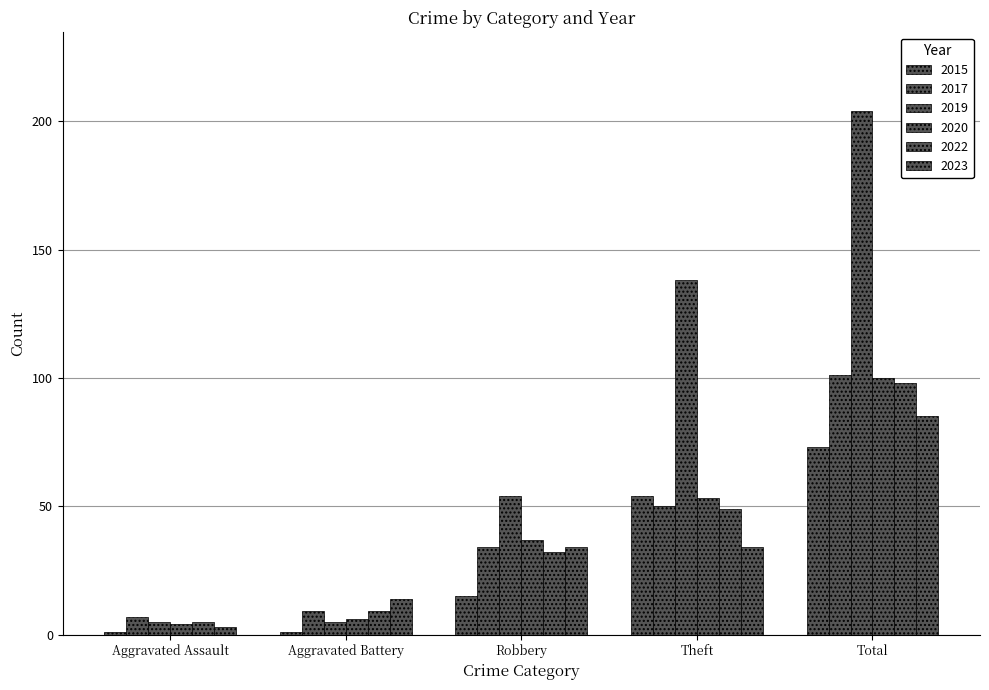

Is the value of 2020 at Aggravated Assault greater than the value of 2022 at Total?

No